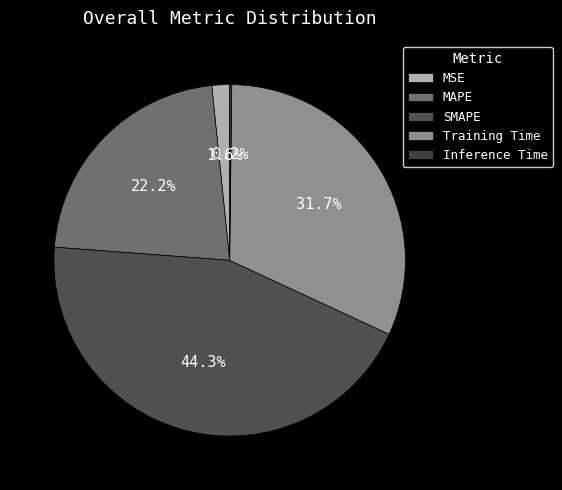

How many slices are in this pie chart?

5